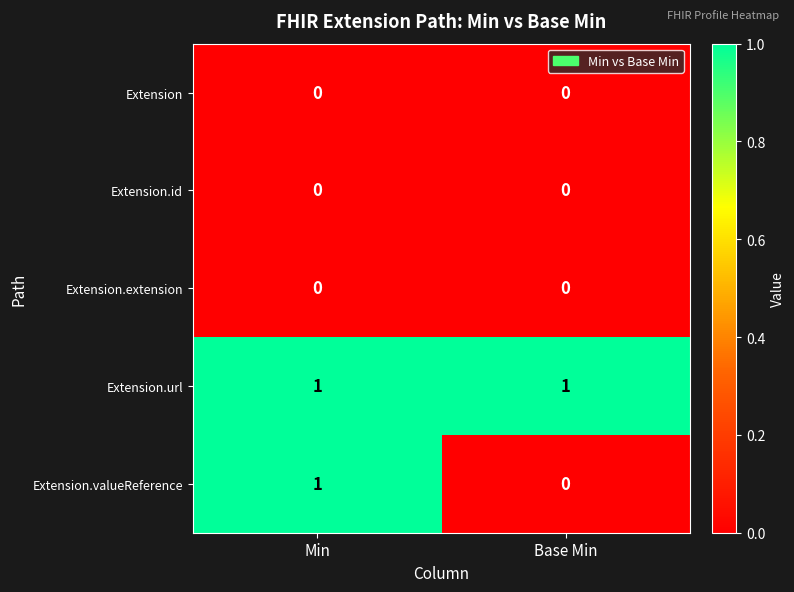

At which label is Extension.valueReference closest to 0?

Base Min